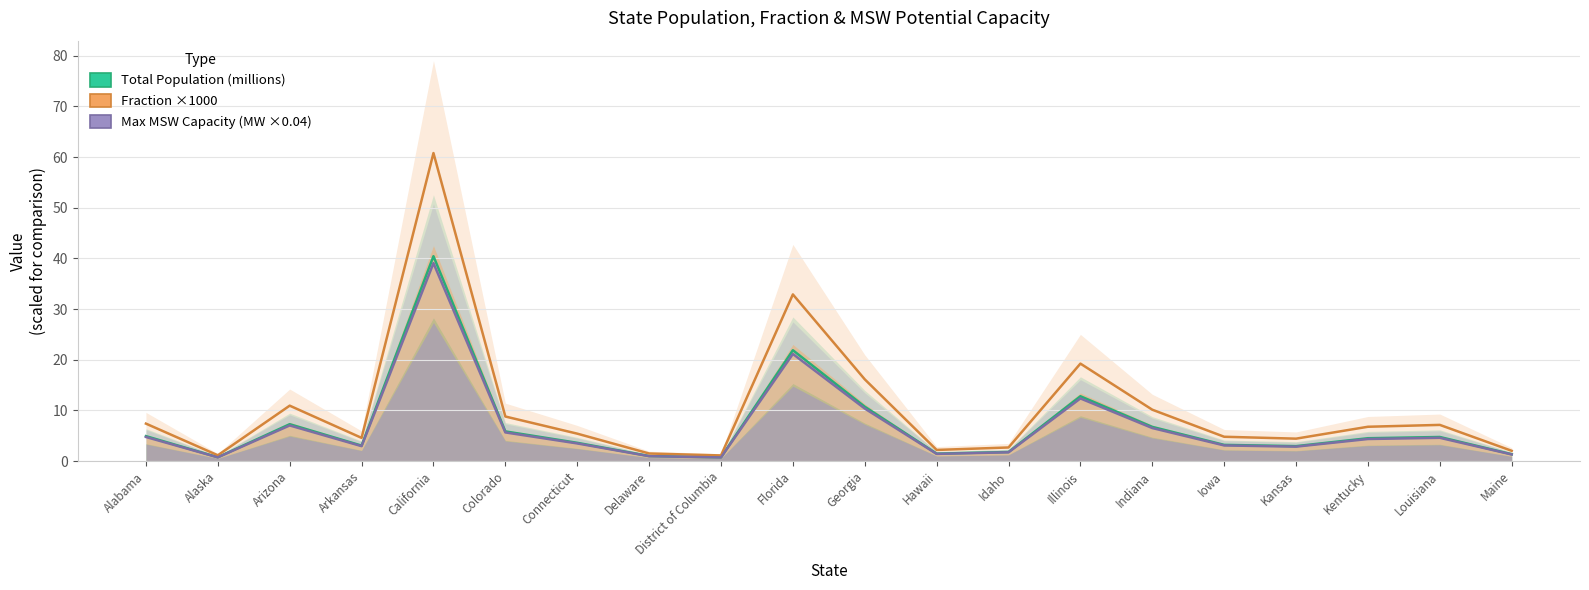

Where is Fraction (x1000) nearest to the value 30?

Florida